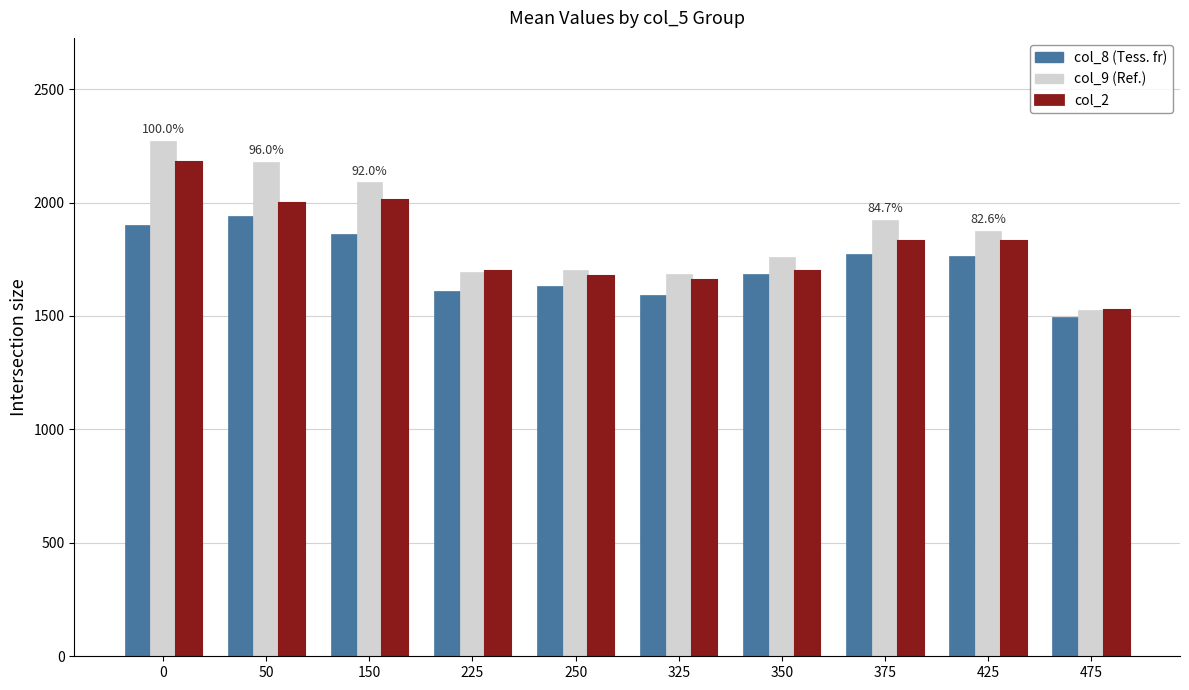

What is the minimum value shown in the chart?

1497.1